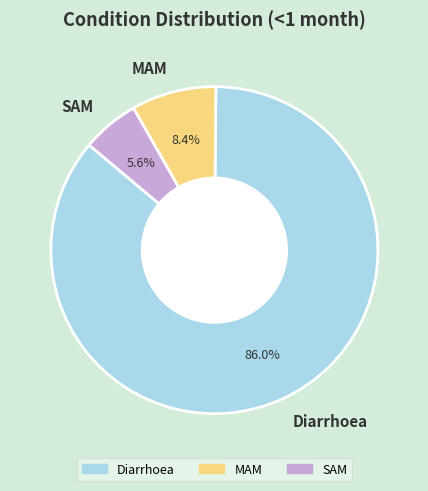

Rank the categories by value from lowest to highest.

SAM, MAM, Diarrhoea